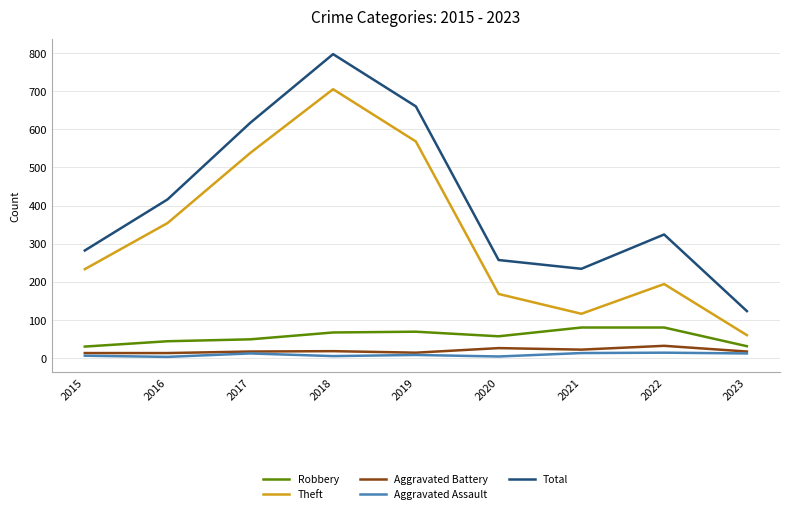

Which series changed the most between 2022 and 2023?

Total